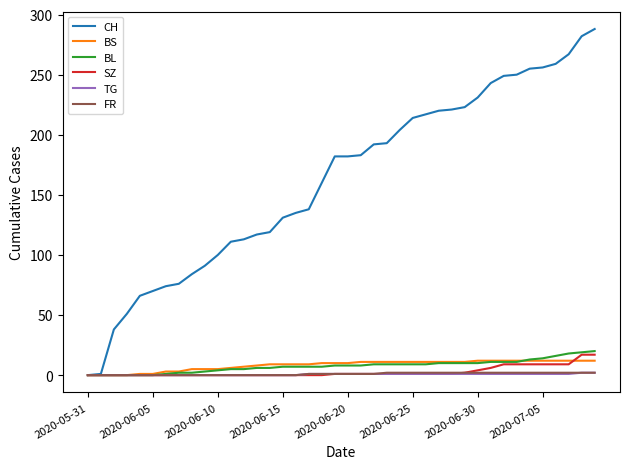

What is the greatest value displayed?

288